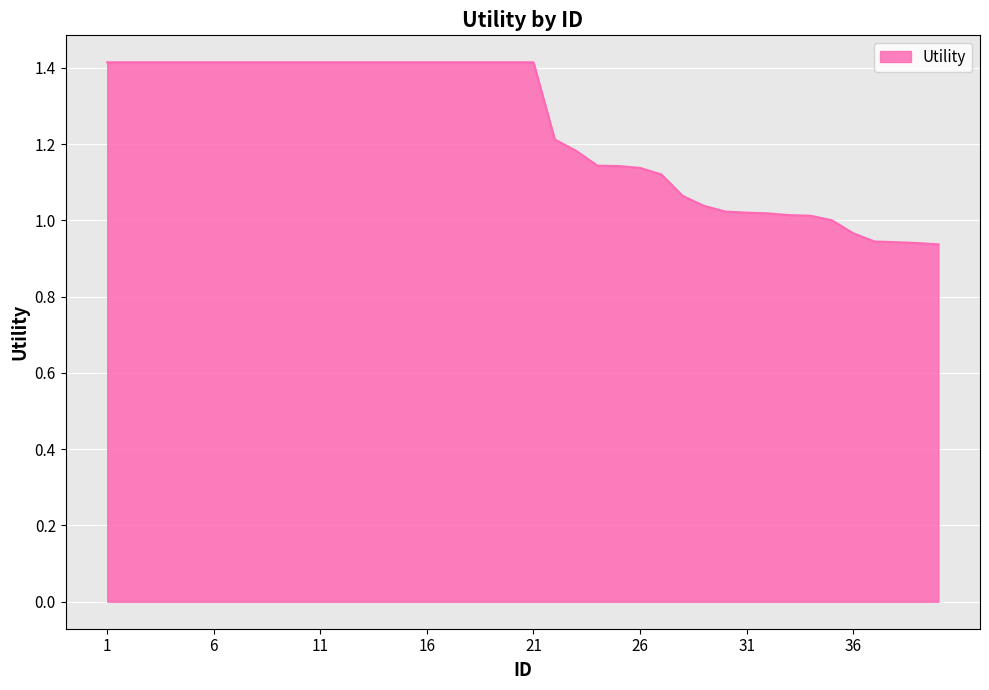

What is the greatest value displayed?

1.4